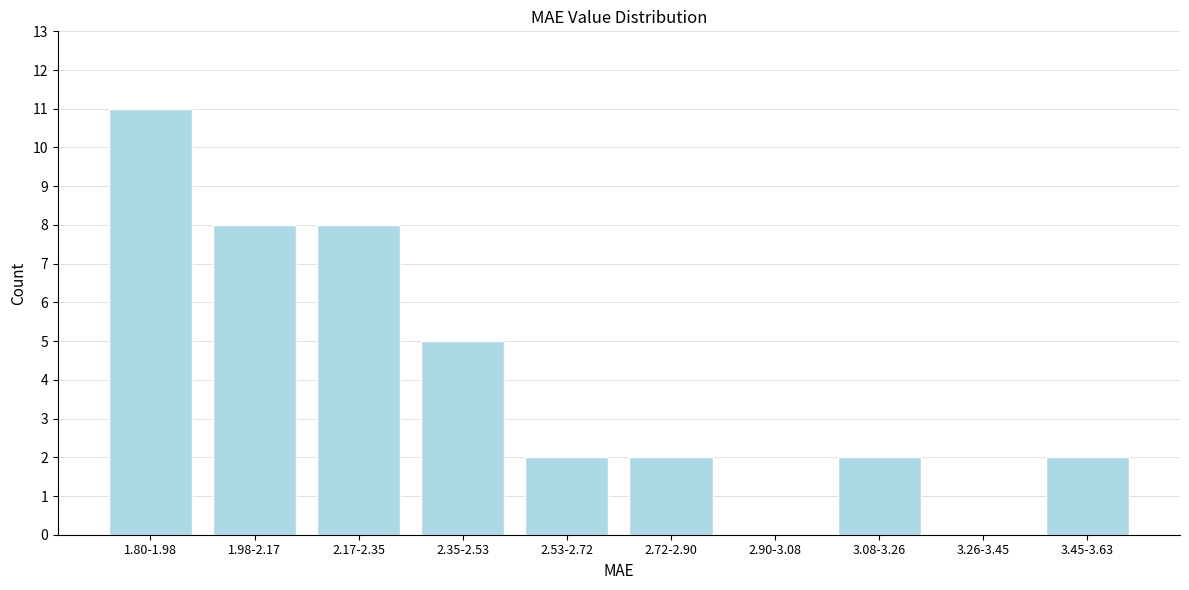

Reading left to right, extract all data points from this chart.

1.80-1.98=11	1.98-2.17=8	2.17-2.35=8	2.35-2.53=5	2.53-2.72=2	2.72-2.90=2	2.90-3.08=0	3.08-3.26=2	3.26-3.45=0	3.45-3.63=2